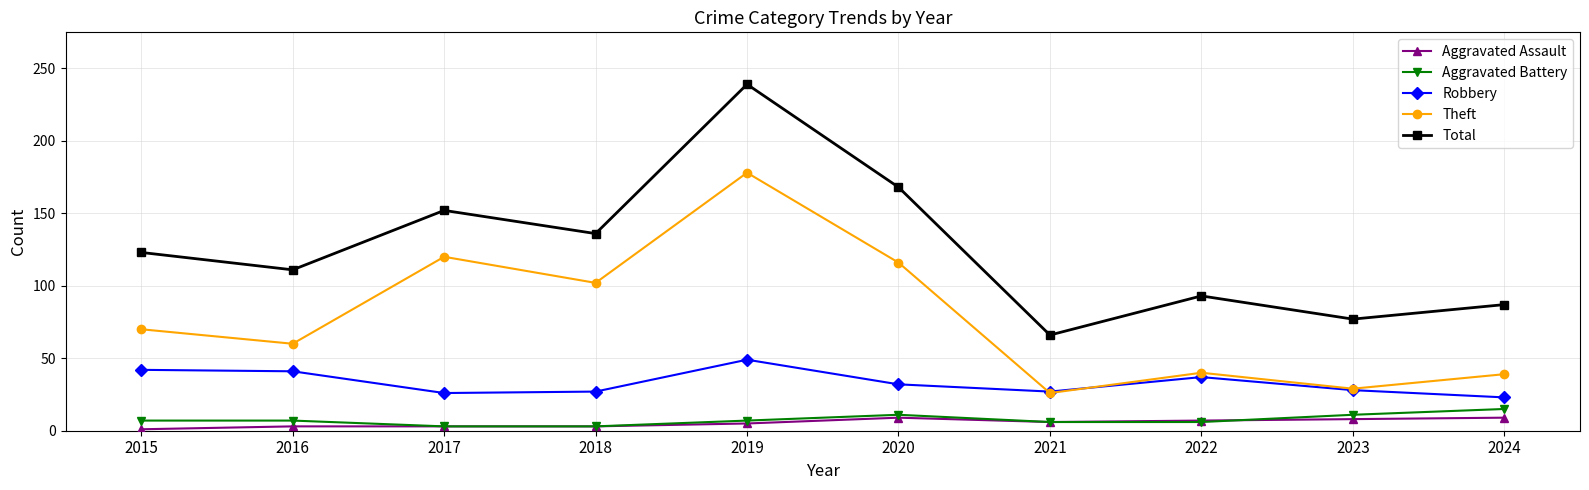

Where is the first local maximum for Theft?

2017